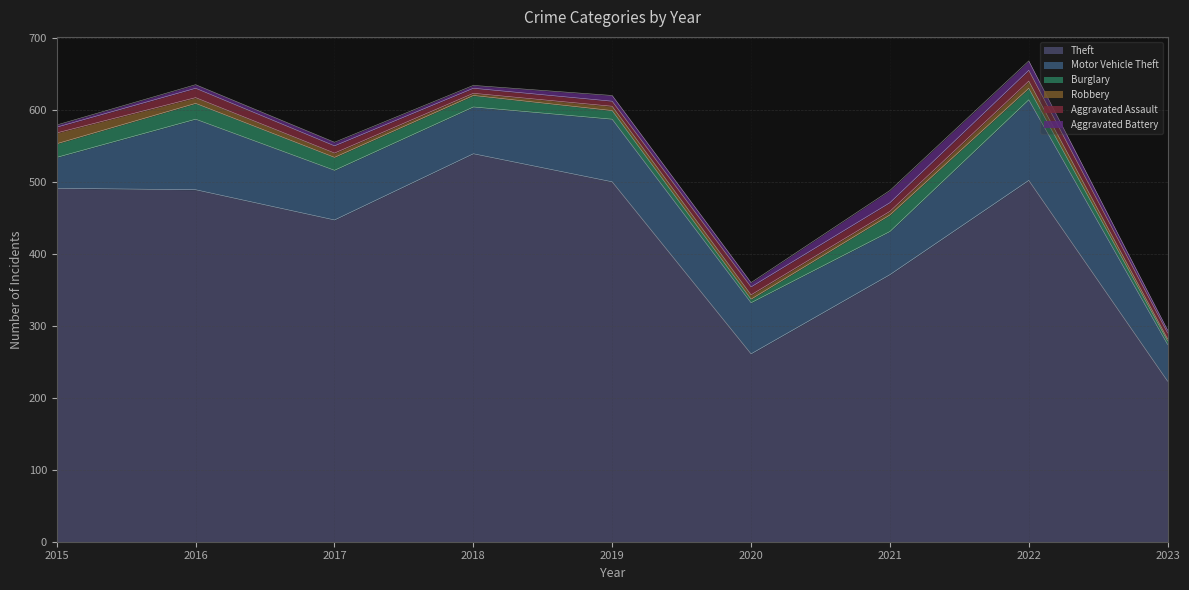

Reading right to left, what are all the values shown in this chart?

Theft: 2023=223	2022=502	2021=371	2020=261	2019=500	2018=539	2017=447	2016=489	2015=491
Motor Vehicle Theft: 2023=51	2022=112	2021=60	2020=71	2019=87	2018=65	2017=69	2016=98	2015=43
Burglary: 2023=5	2022=16	2021=23	2020=5	2019=12	2018=16	2017=18	2016=22	2015=19
Robbery: 2023=3	2022=10	2021=5	2020=6	2019=6	2018=3	2017=6	2016=8	2015=15
Aggravated Assault: 2023=8	2022=15	2021=12	2020=11	2019=7	2018=7	2017=10	2016=13	2015=8
Aggravated Battery: 2023=4	2022=13	2021=17	2020=6	2019=8	2018=4	2017=5	2016=5	2015=3